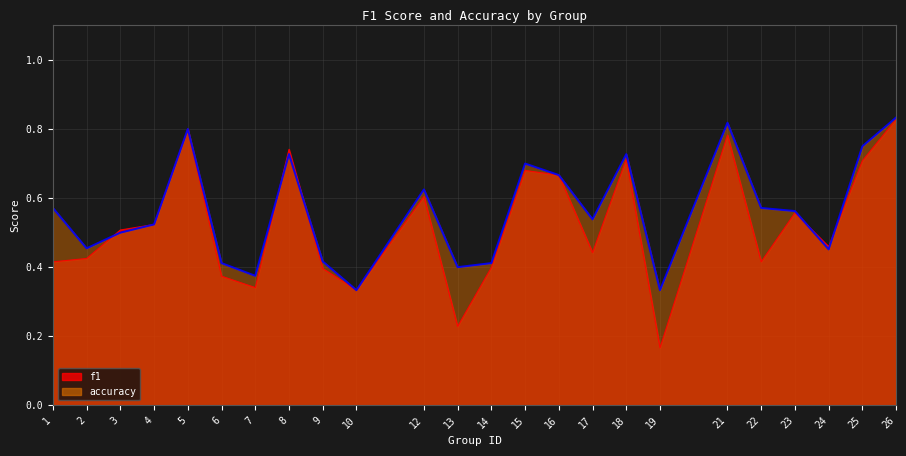

True or false: accuracy and f1 intersect in this chart.

True